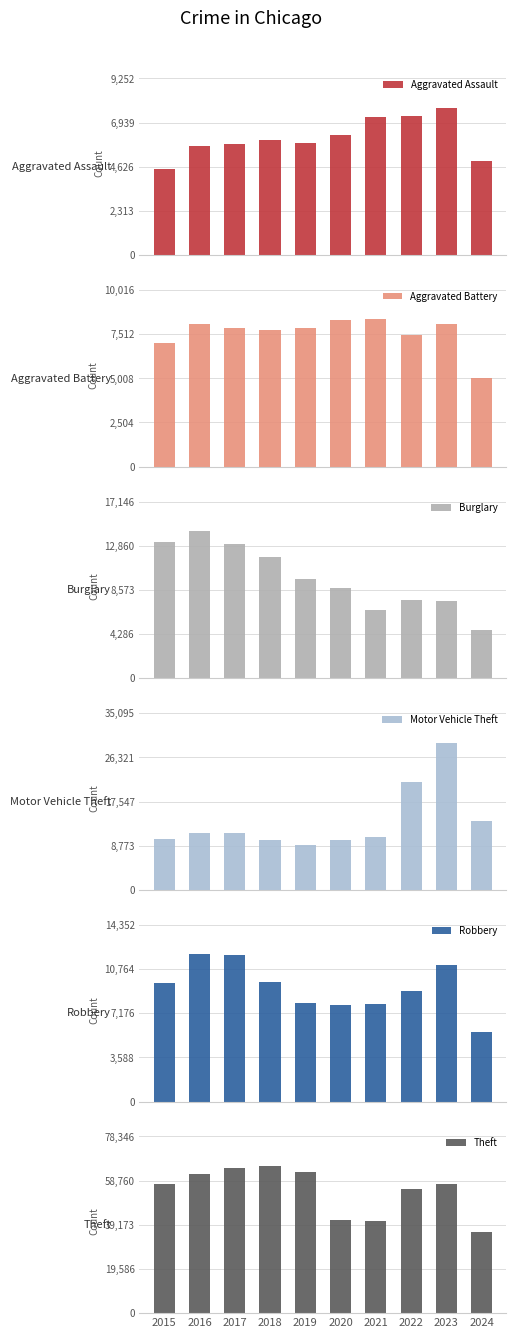

What is the greatest value displayed?

65289